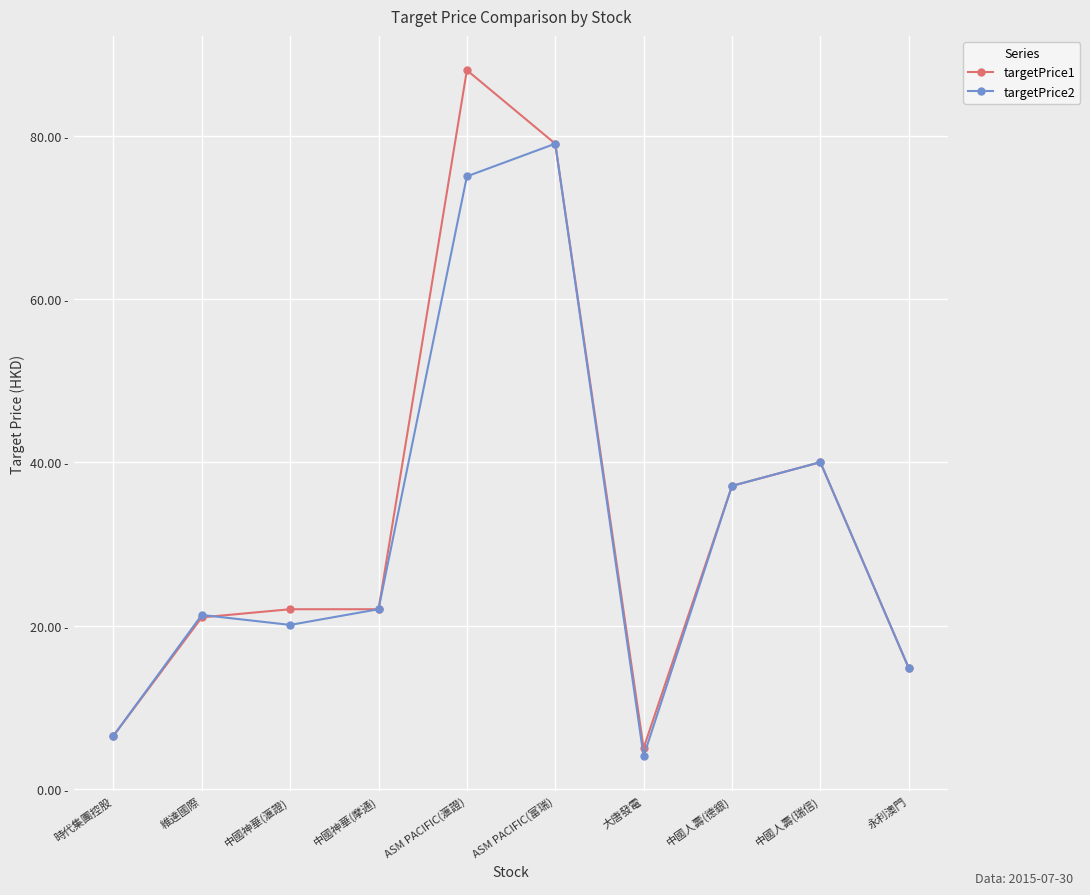

Where does the targetPrice2 series first go above 22?

ASM PACIFIC(滙證)